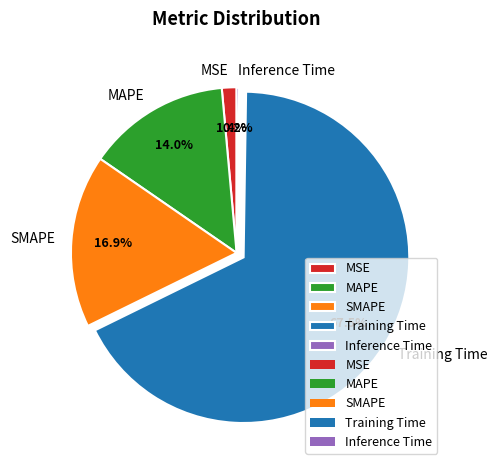

To the nearest percent, what portion does SMAPE represent?

17%